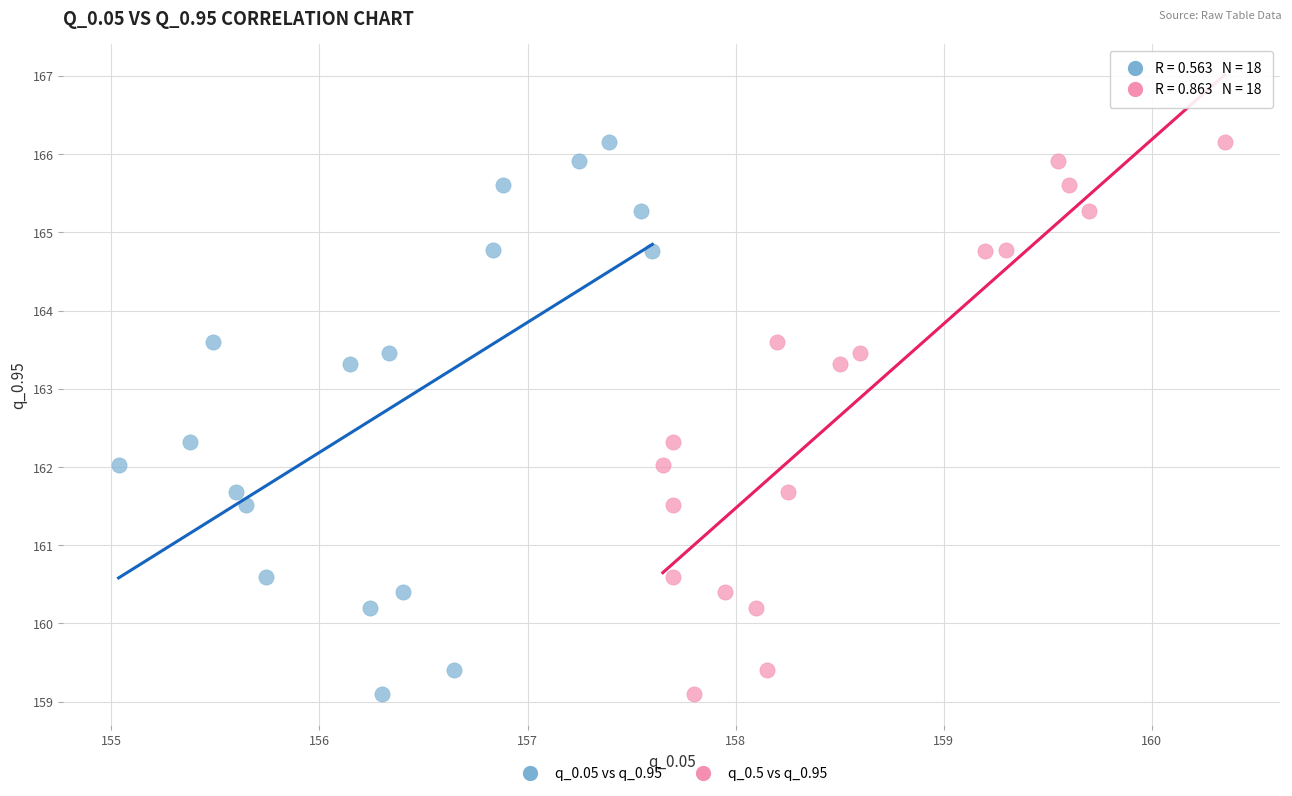

What are all the series names shown in the legend?

q_0.05 vs q_0.95, q_0.5 vs q_0.95